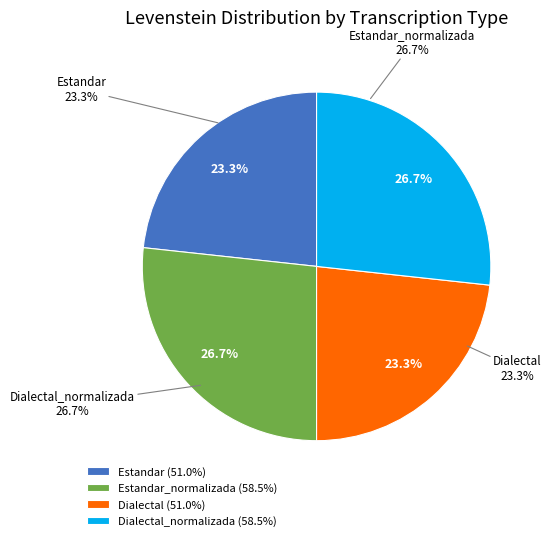

Combined, what portion of the pie is Dialectal and Estandar?

46.6%